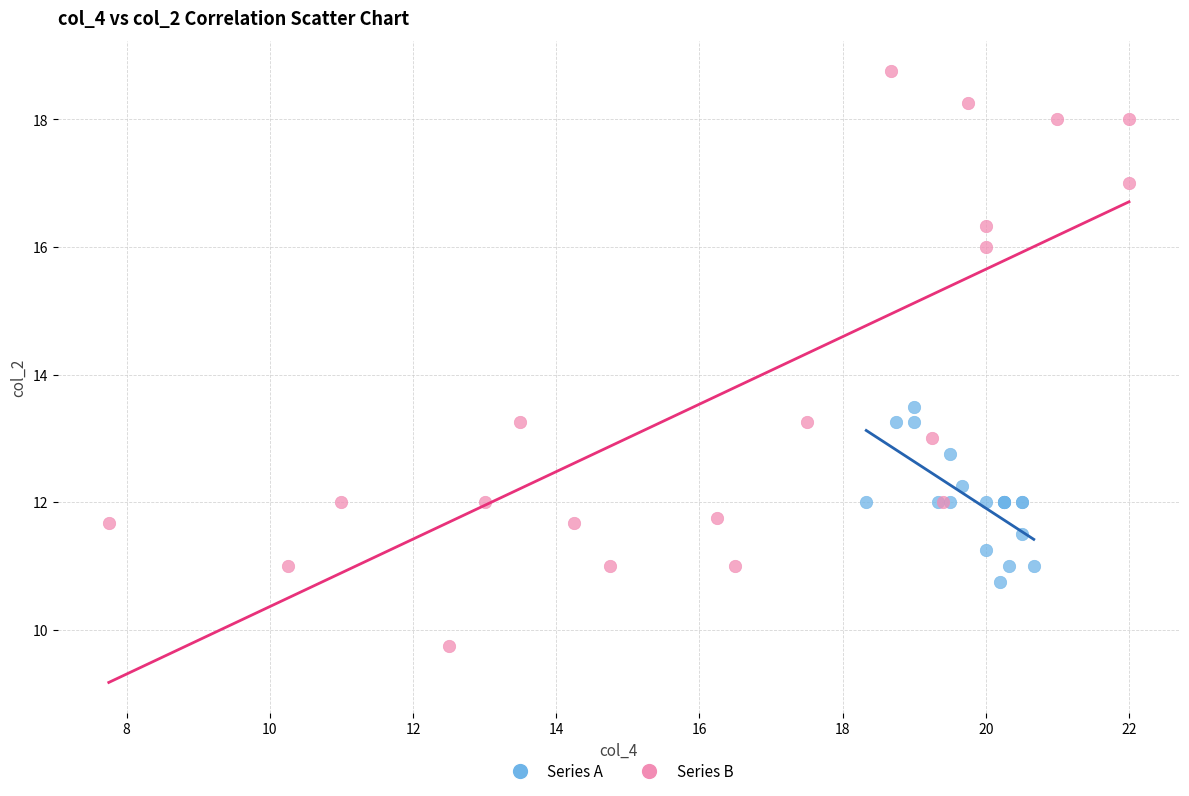

Which series contains the highest Y value?

Series B